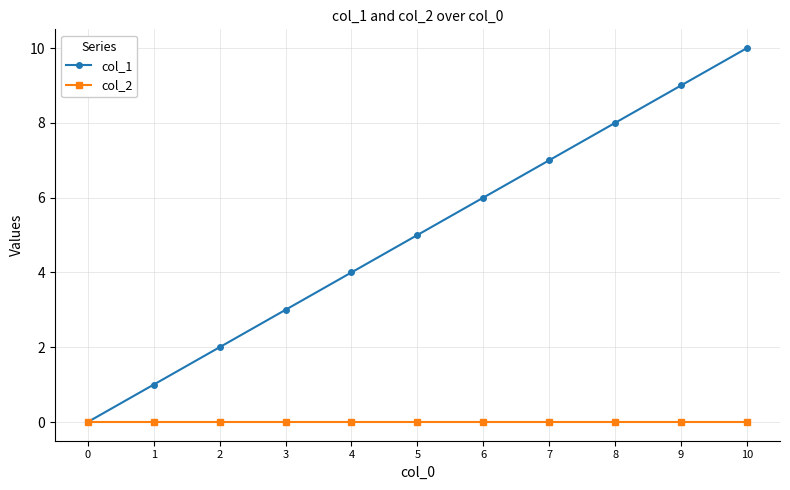

What is the maximum value shown in the chart?

10